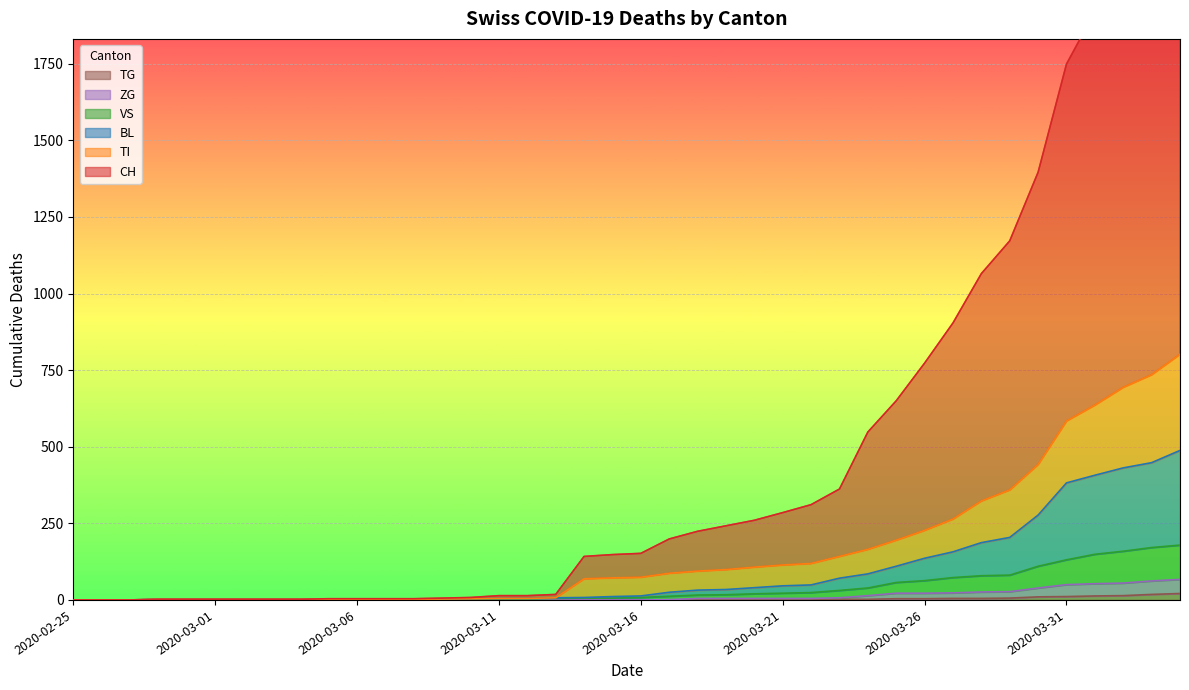

True or false: TG and VS intersect in this chart.

False